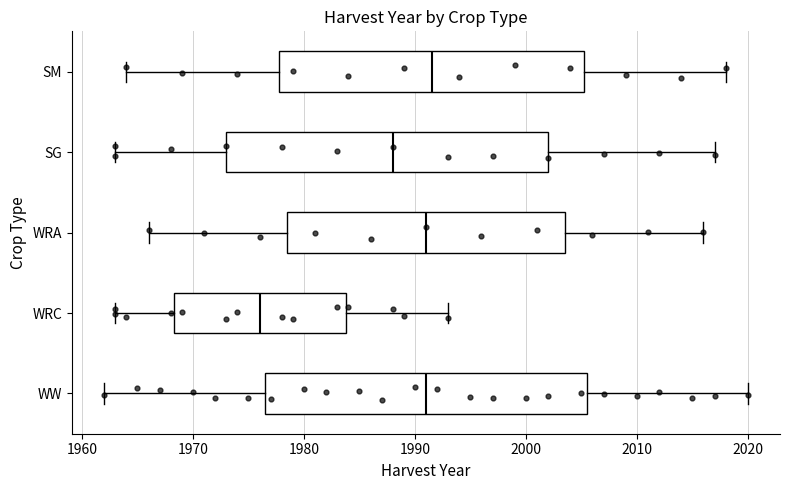

Reading bottom to top, transcribe this box plot: for each box, give where its median line is, the range the box spans, and where its two whiskers end, as read against the x-axis. The values are not printed on the chart, so give them approximately, as read against the axis.

WW: median 1991, box 1977 to 2006, whiskers 1962 to 2020
WRC: median 1976, box 1968 to 1984, whiskers 1963 to 1993
WRA: median 1991, box 1979 to 2004, whiskers 1966 to 2016
SG: median 1988, box 1973 to 2002, whiskers 1963 to 2017
SM: median 1992, box 1978 to 2005, whiskers 1964 to 2018